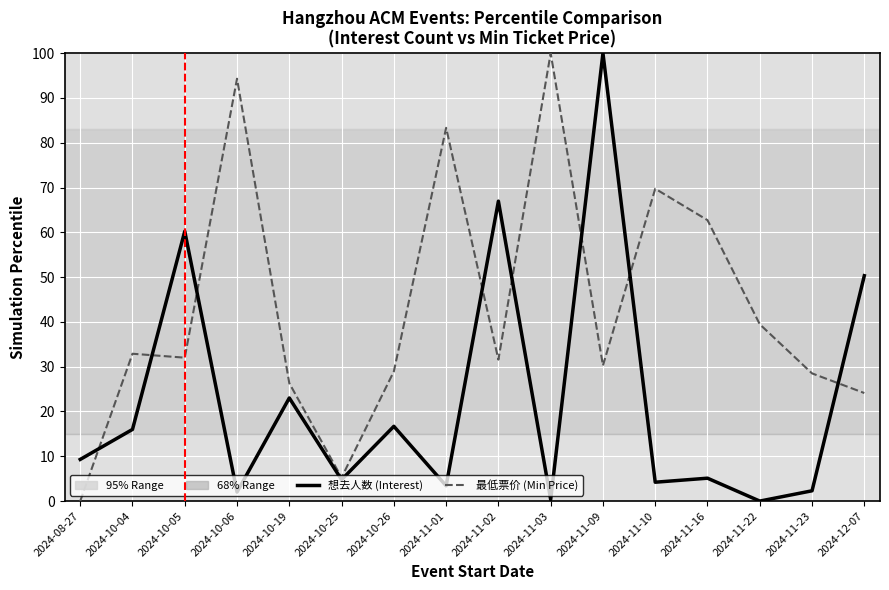

What position from the left is 2024-10-19?

5